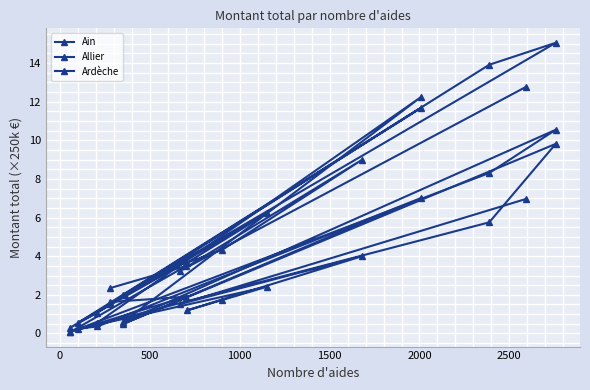

What is the sum of the Allier values at 1151 and 2758?

12.2